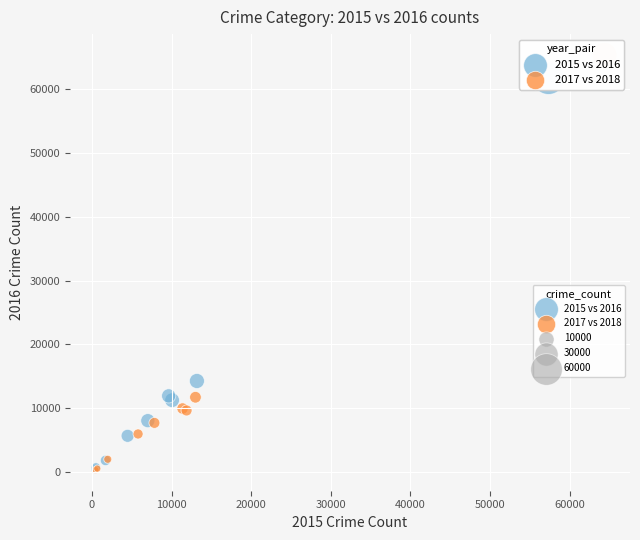

Which series contains the highest Y value?

2017 vs 2018